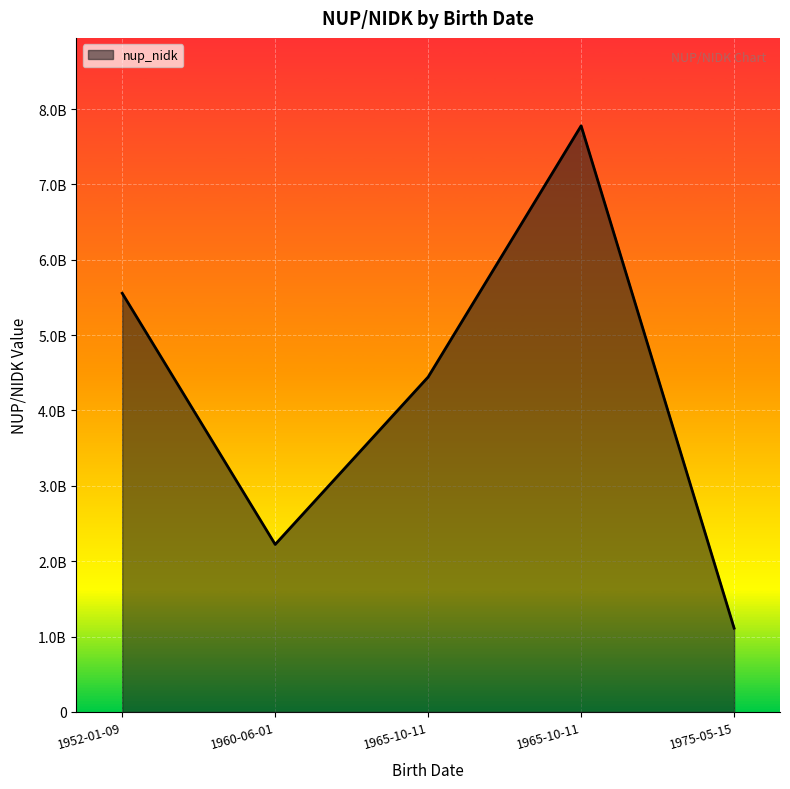

Is this an area chart (filled region under the line)?

Yes